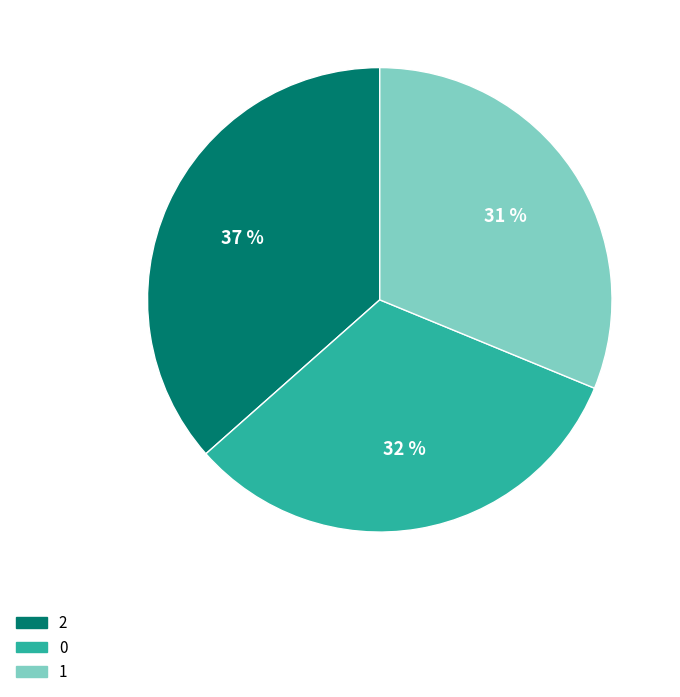

True or false: 0 accounts for 20% of the total.

False